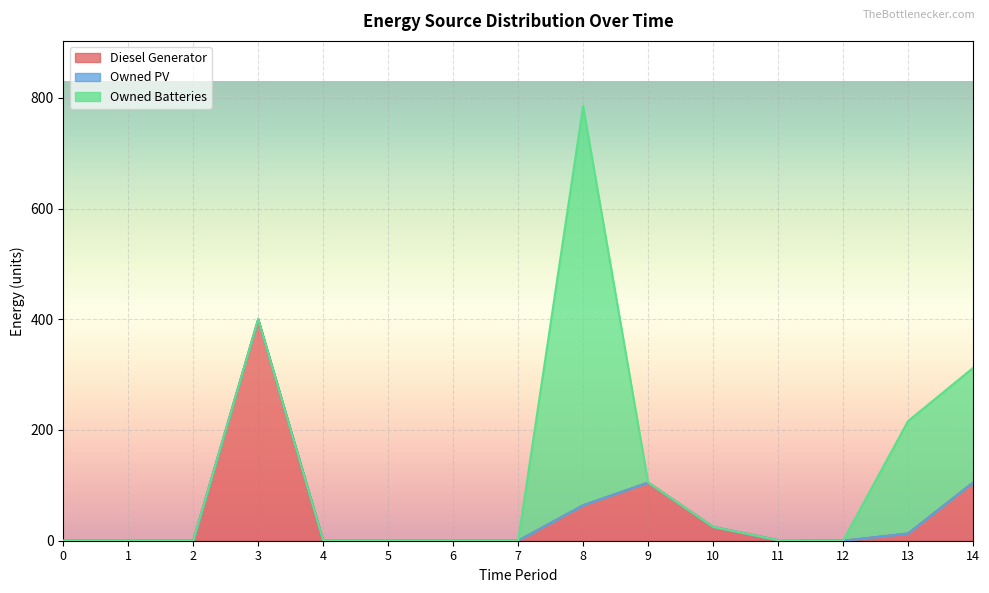

Rank the series by their maximum value, from lowest to highest.

Owned PV, Diesel Generator, Owned Batteries